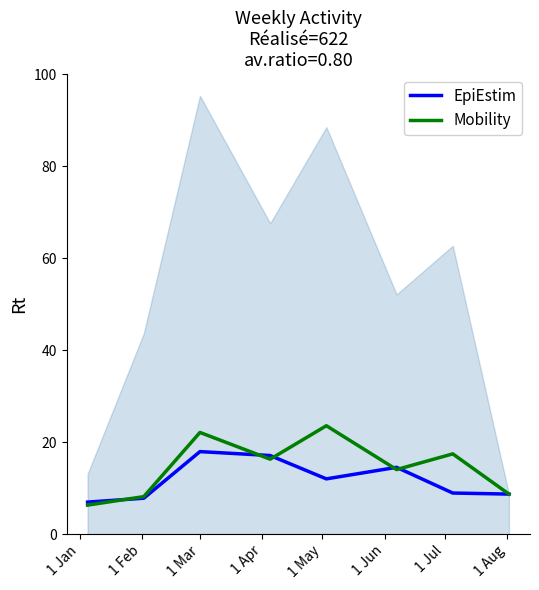

At which category is the sum across all series the highest?

1 Mar